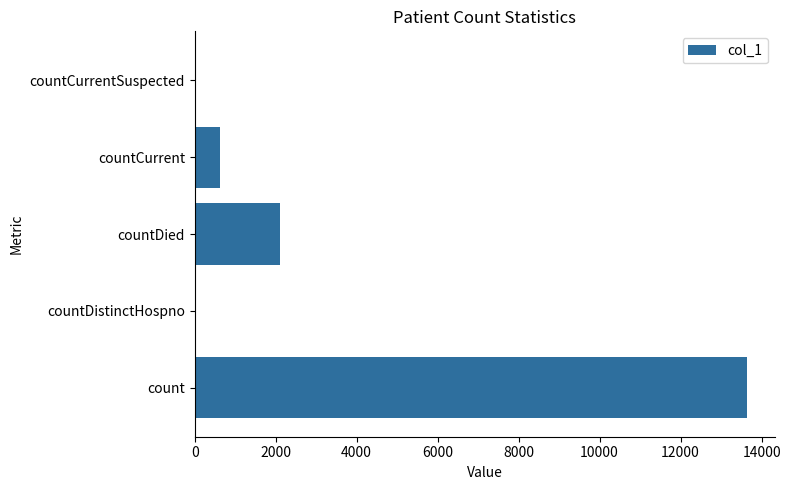

What is the greatest value displayed?

13638